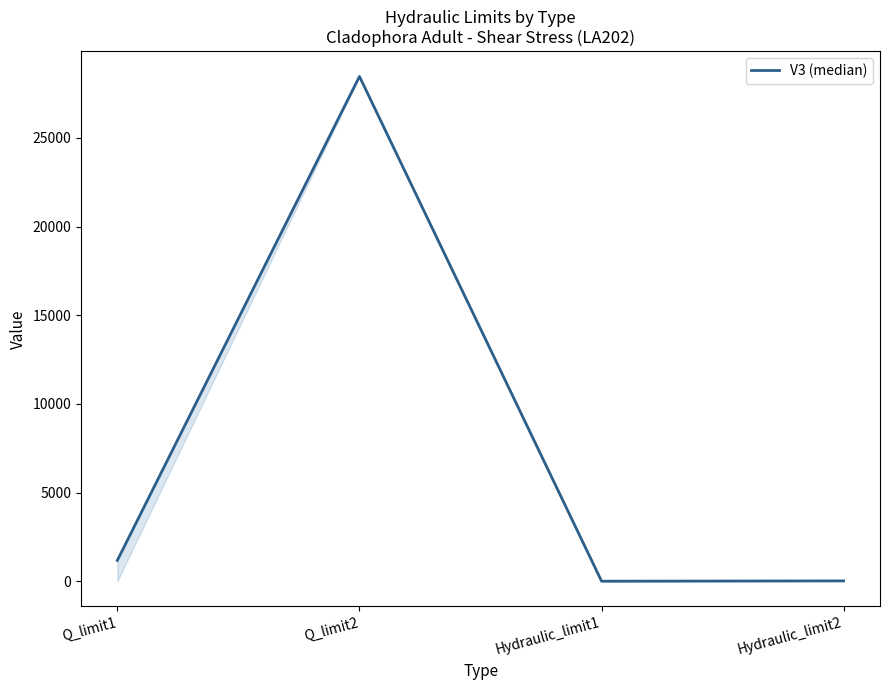

At which category does the data reach its first local peak?

Q_limit2